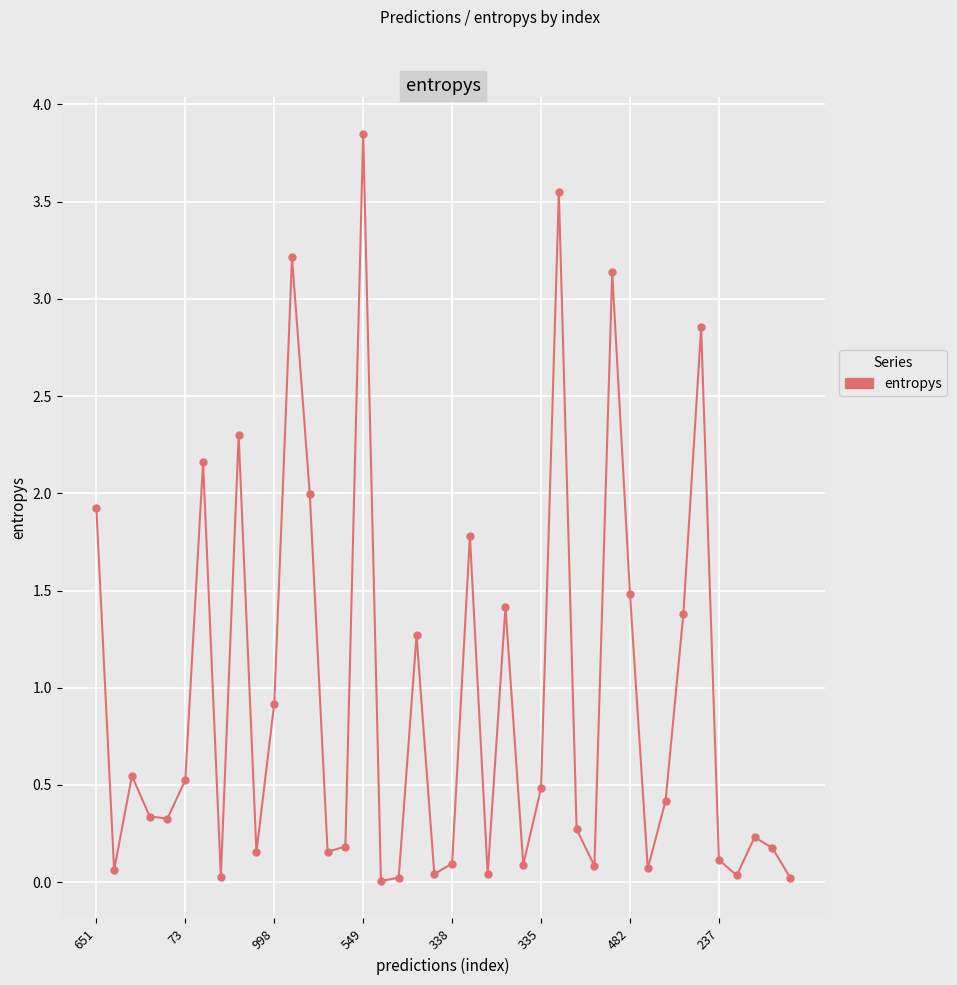

How many distinct data groups are displayed?

1